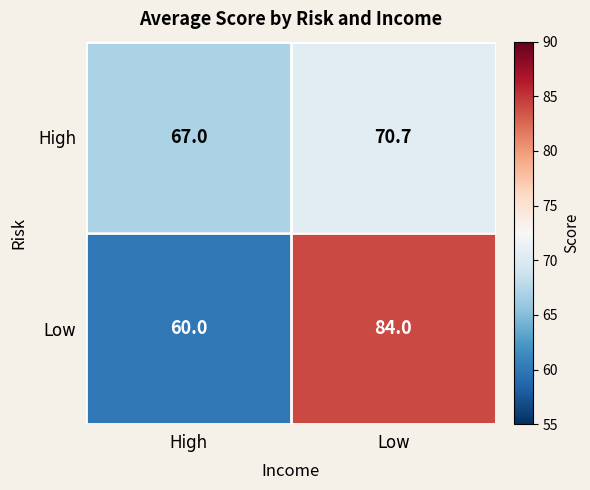

At which category is the sum across all series the highest?

Low